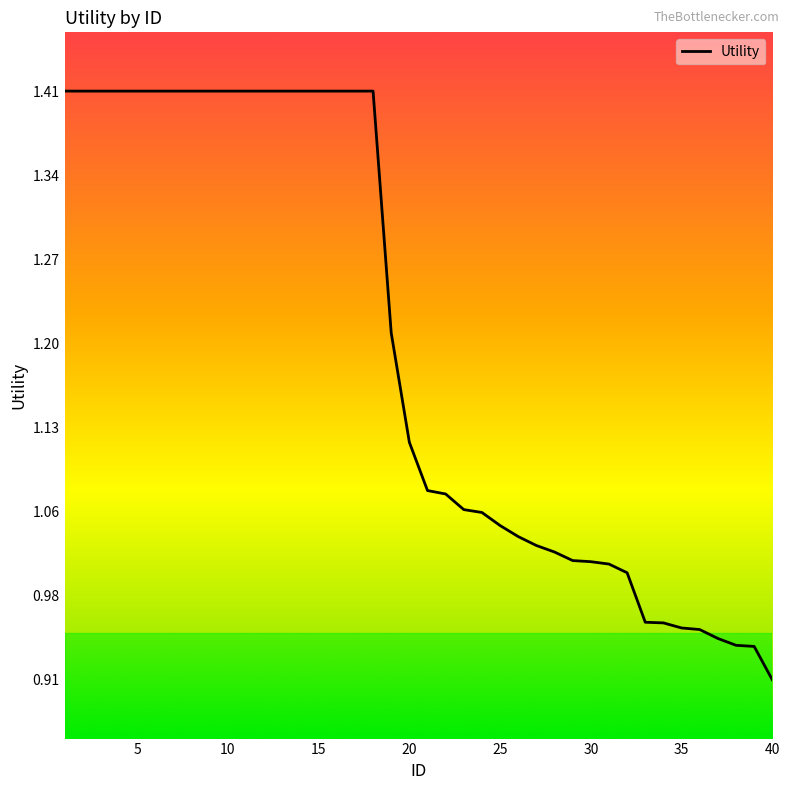

How many lines are shown in the chart?

1